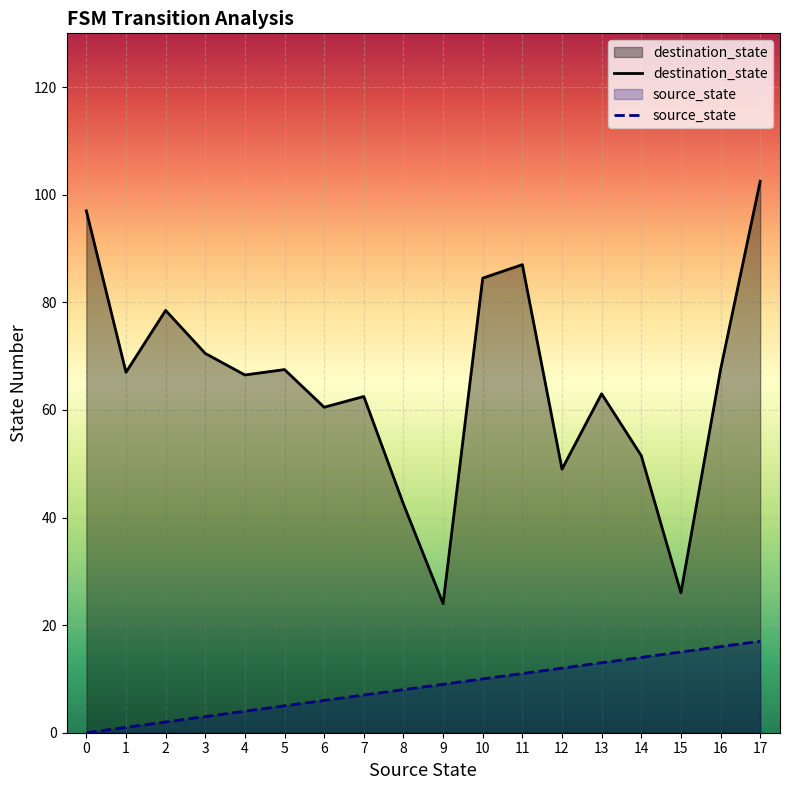

True or false: destination_state and source_state intersect in this chart.

False